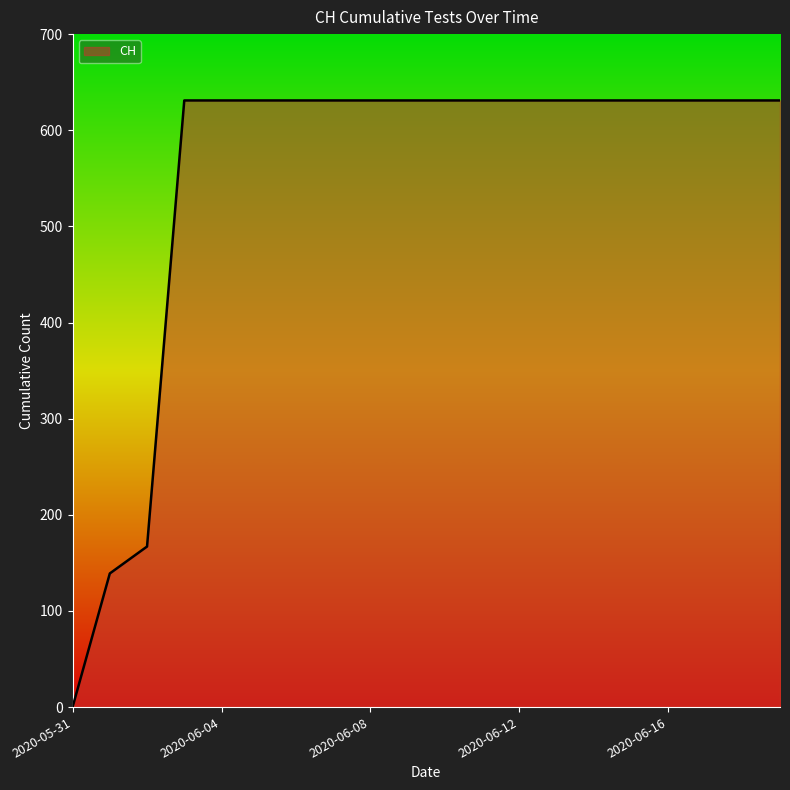

What is the greatest value displayed?

631